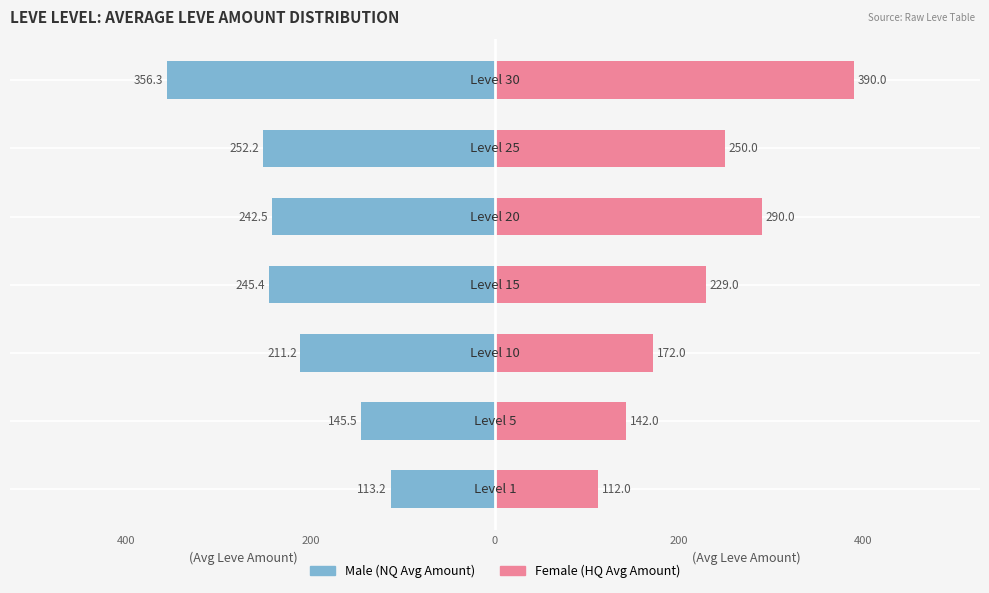

How many groups of bars are there?

7